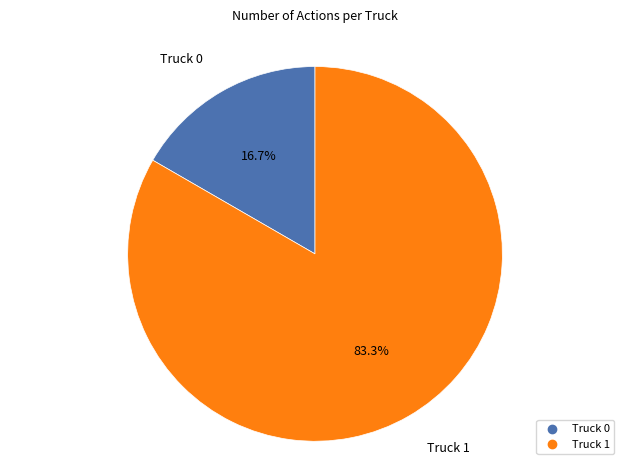

How many segments does this pie chart have?

2